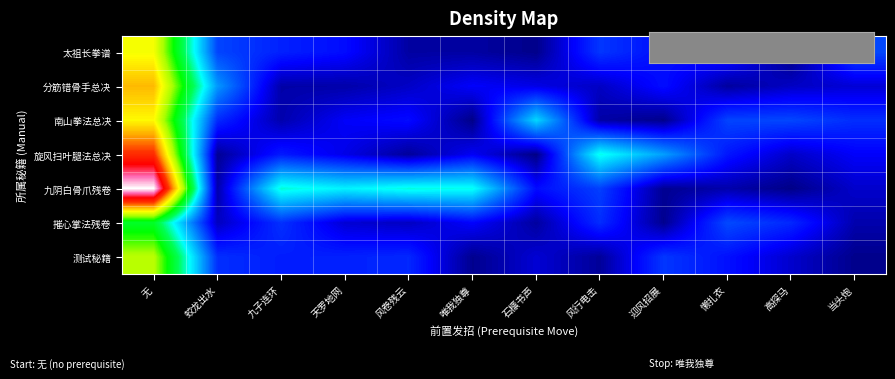

What is the spread (max minus min) of values at 当头炮?

0.7